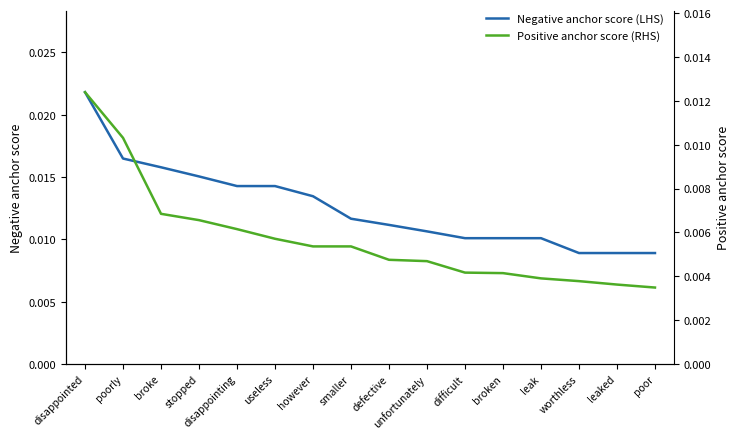

At which label is Positive anchor score (RHS) closest to 0?

poor